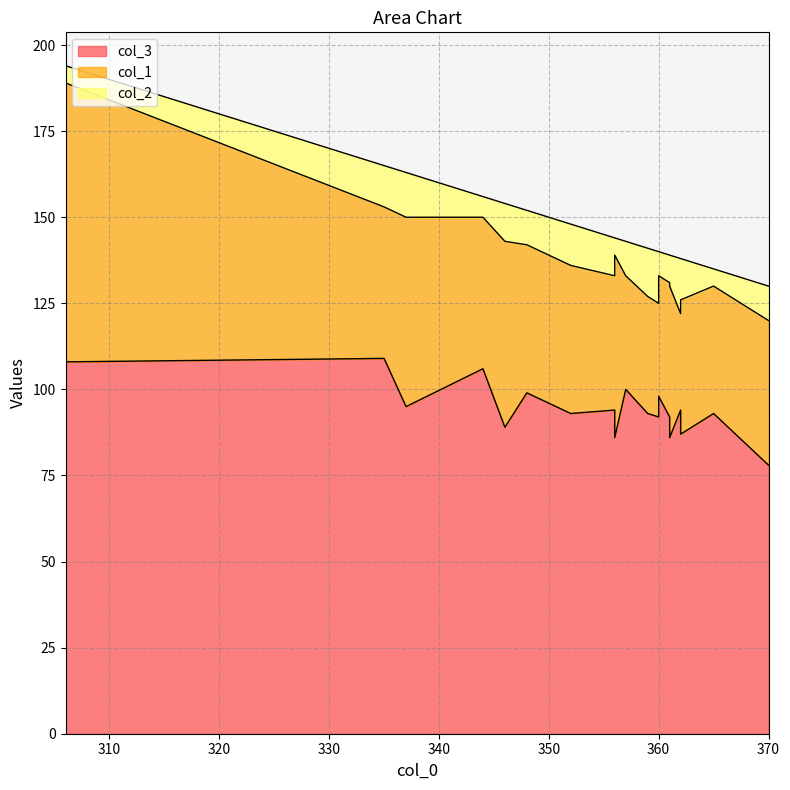

Rank the series by their average value, from lowest to highest.

col_2, col_1, col_3